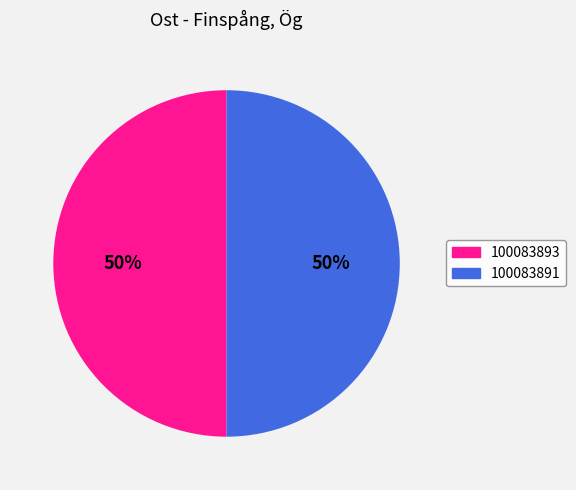

The 100083891 slice represents 35% of the pie. True or false?

False